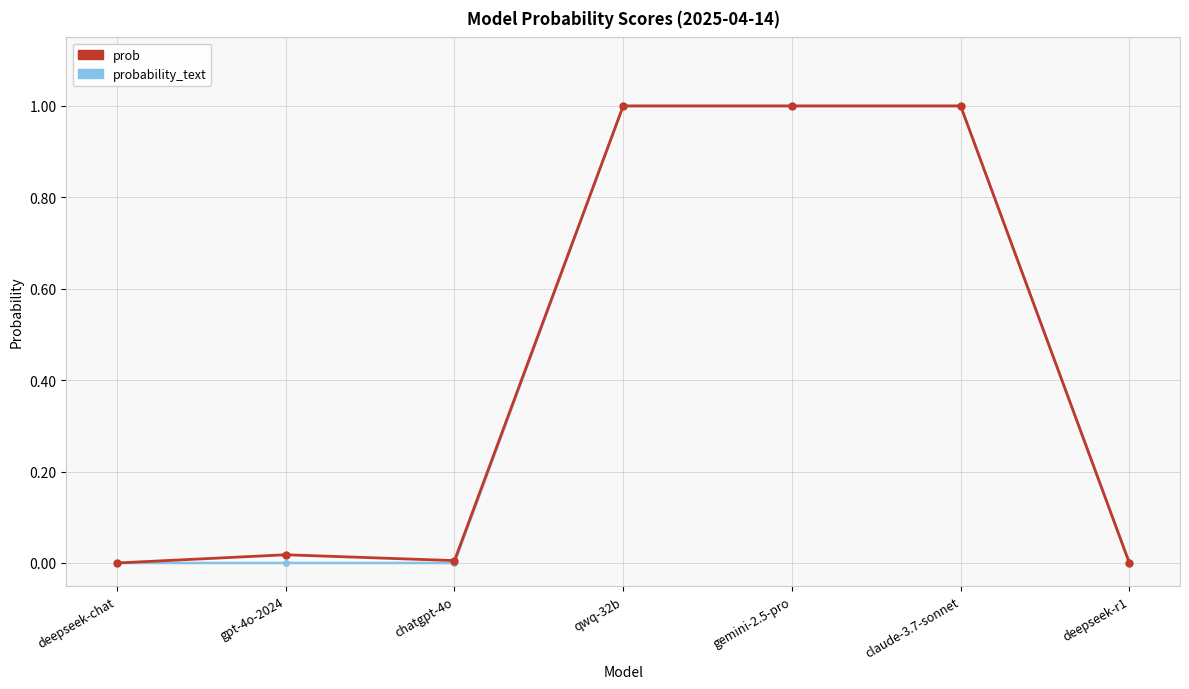

Count the number of categories in the chart.

7